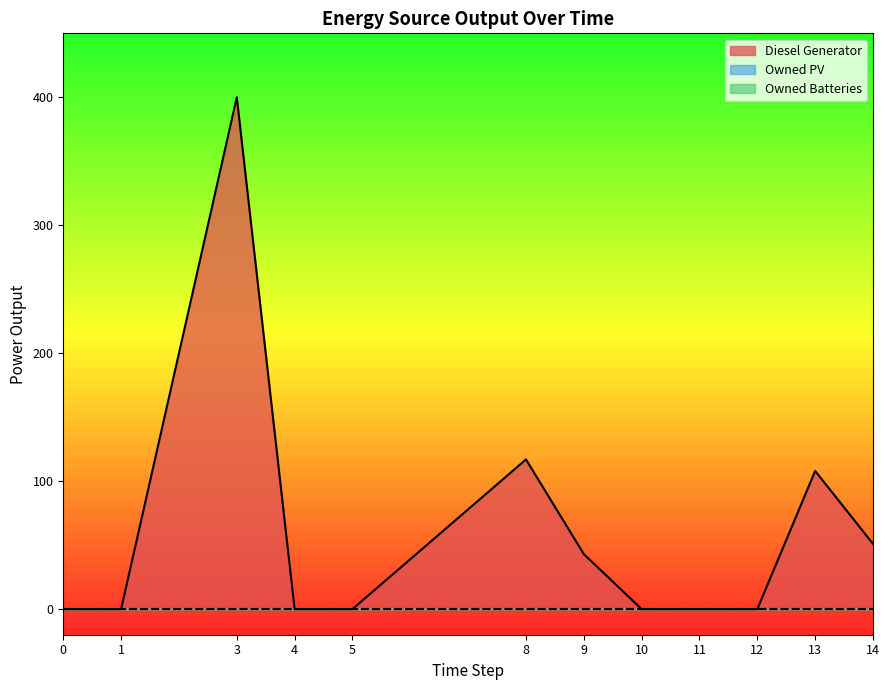

Which series has the largest total across all categories?

Diesel Generator